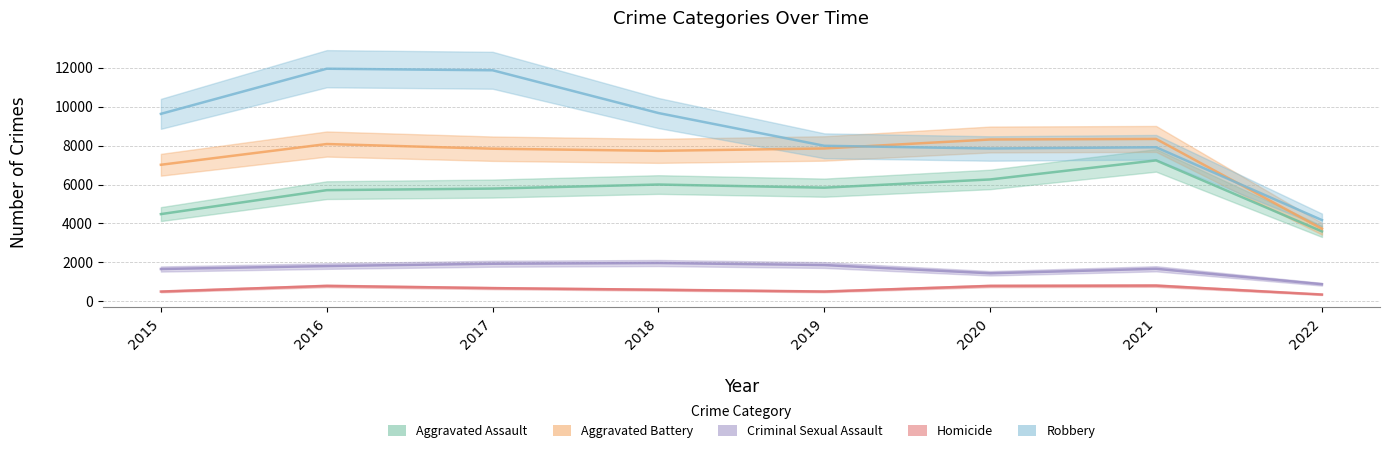

Is the value of Aggravated Assault at 2018 greater than the value of Homicide at 2019?

Yes